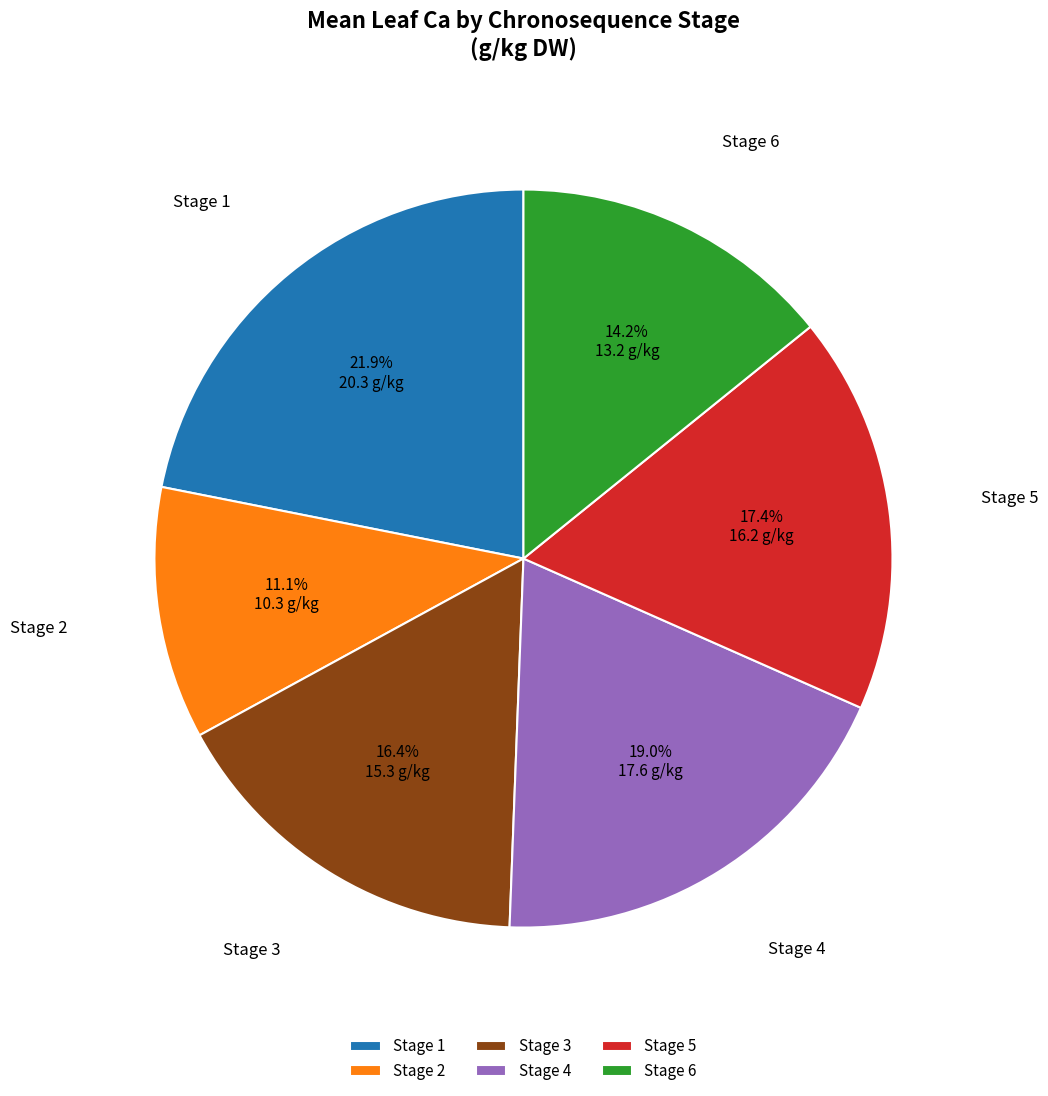

What percentage is the Stage 6 slice, to the nearest percent?

14%